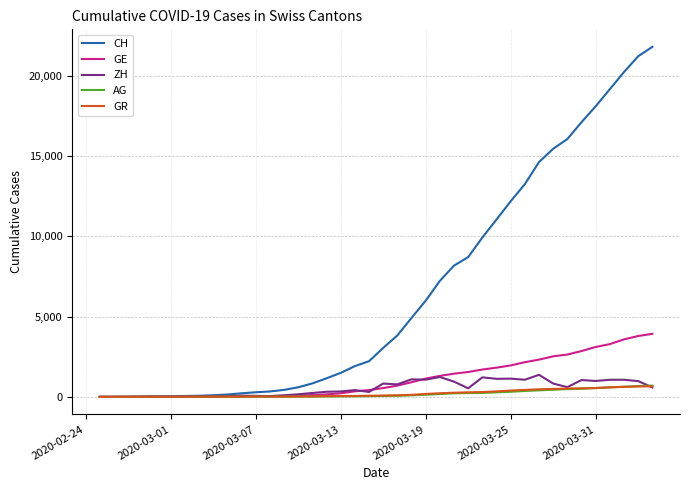

Which series has the widest spread of values?

CH